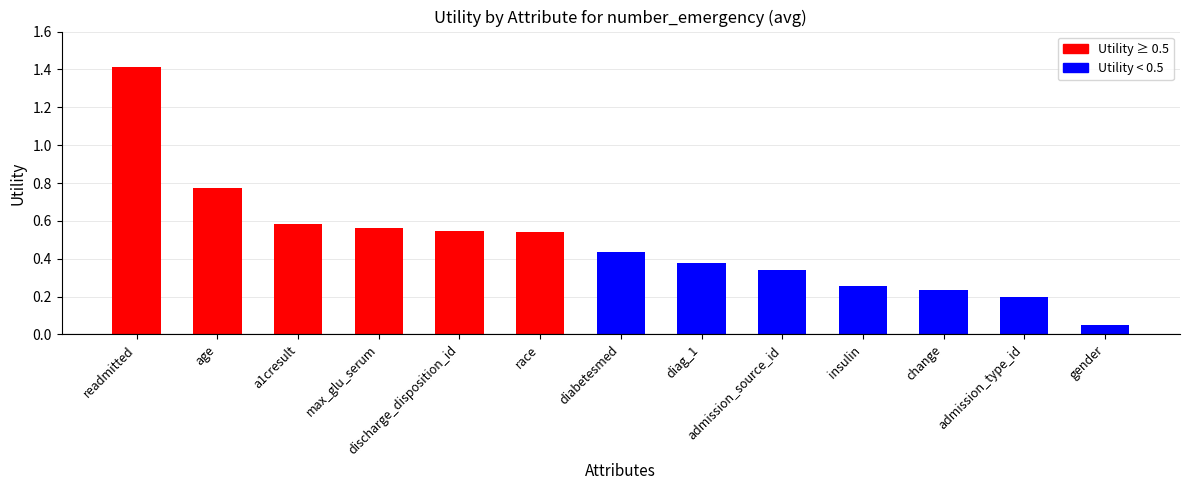

How many data points does each series have?

13